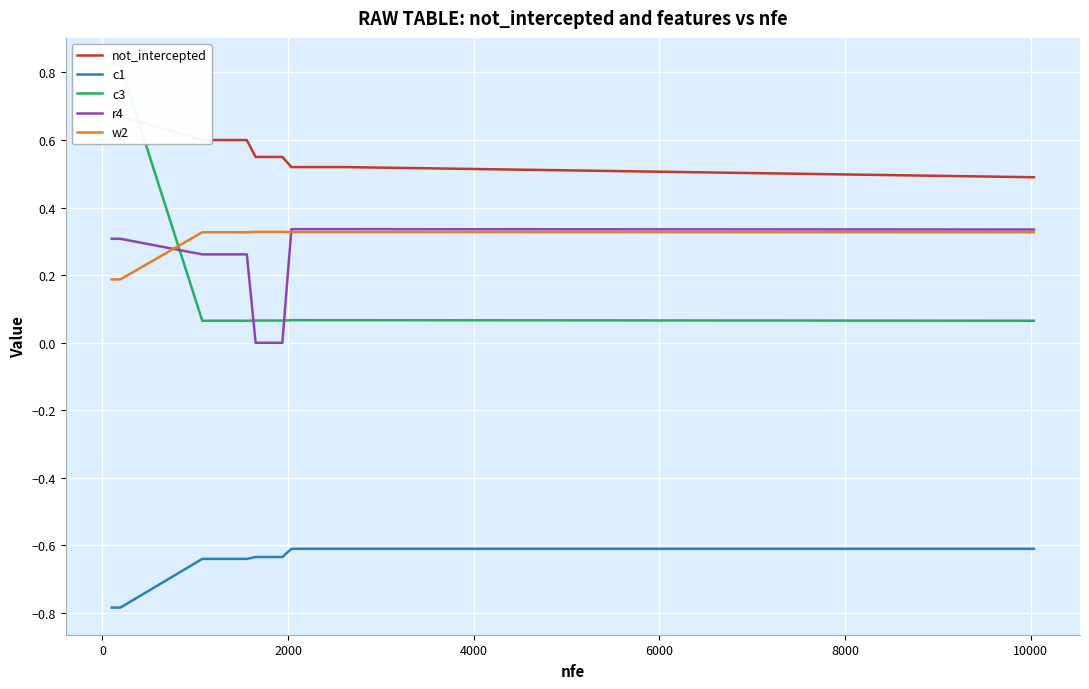

True or false: c1 and r4 intersect in this chart.

False